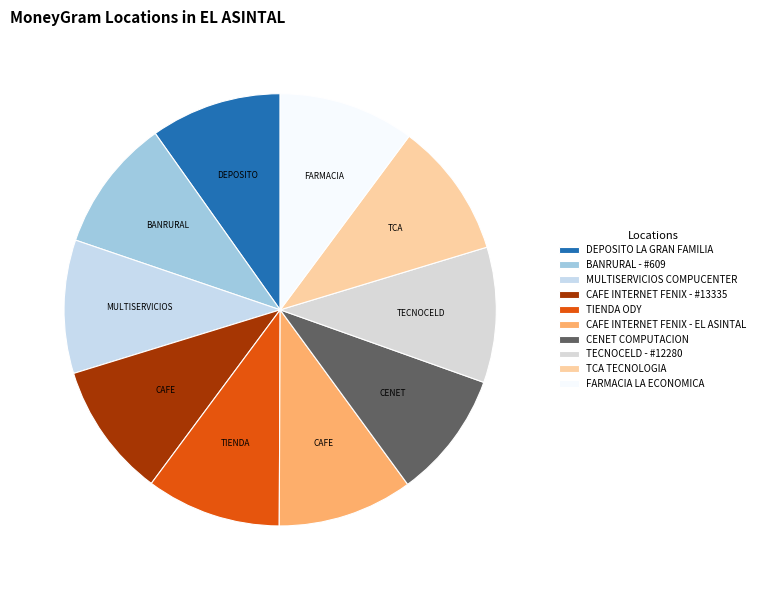

How many segments does this pie chart have?

10